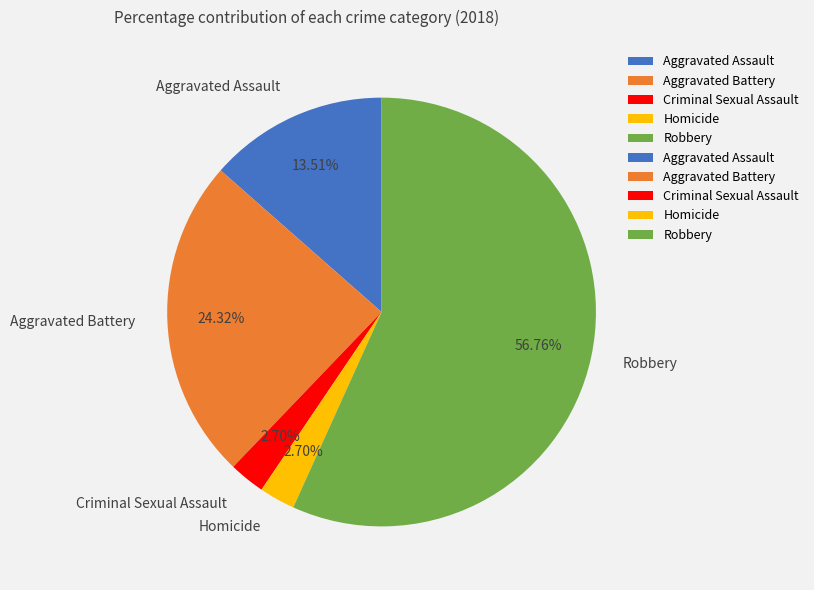

What percentage do Aggravated Assault and Robbery together represent?

70.3%